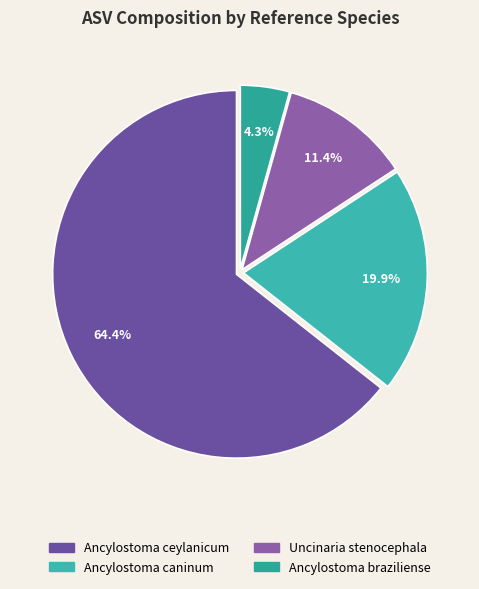

Which slice is the smallest?

Ancylostoma braziliense